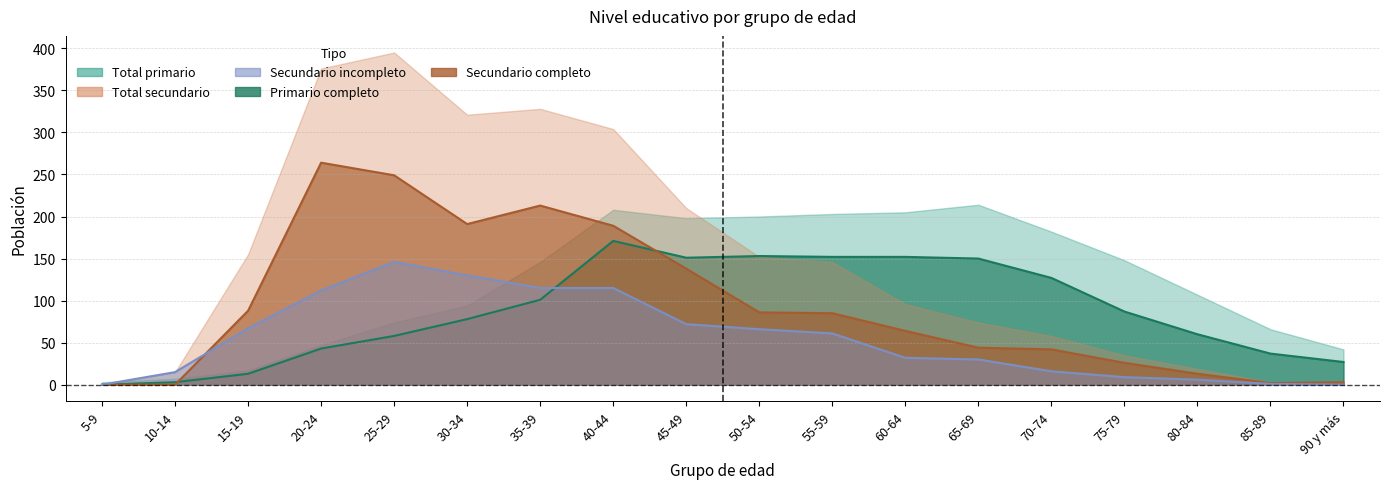

Does the chart display data point markers on the line(s)?

No